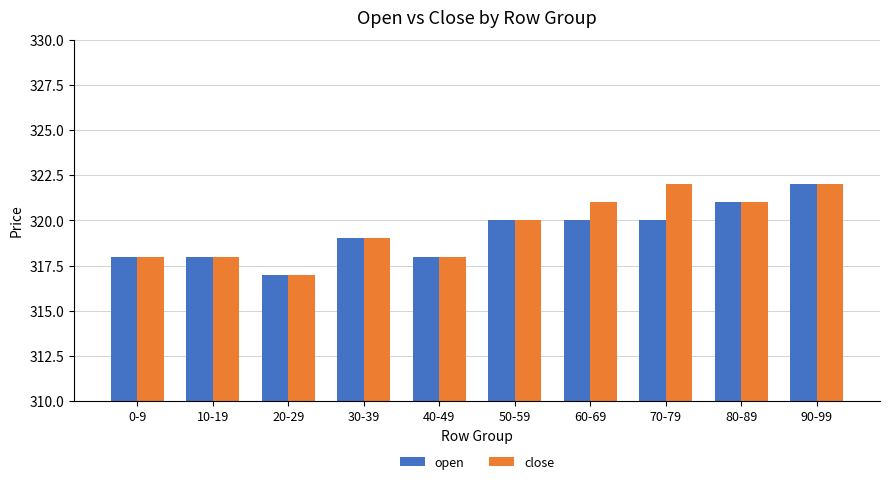

What position from the right is 80-89?

2